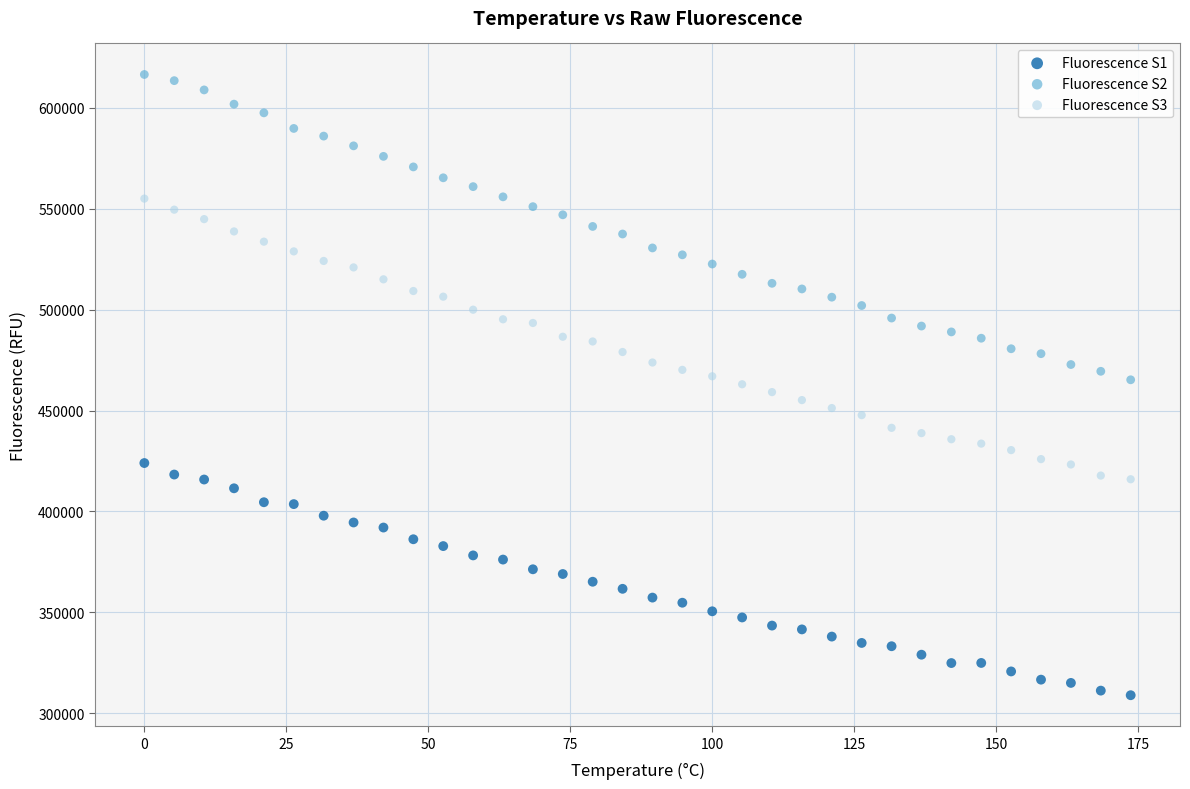

Which series contains the highest Y value?

Fluorescence S2